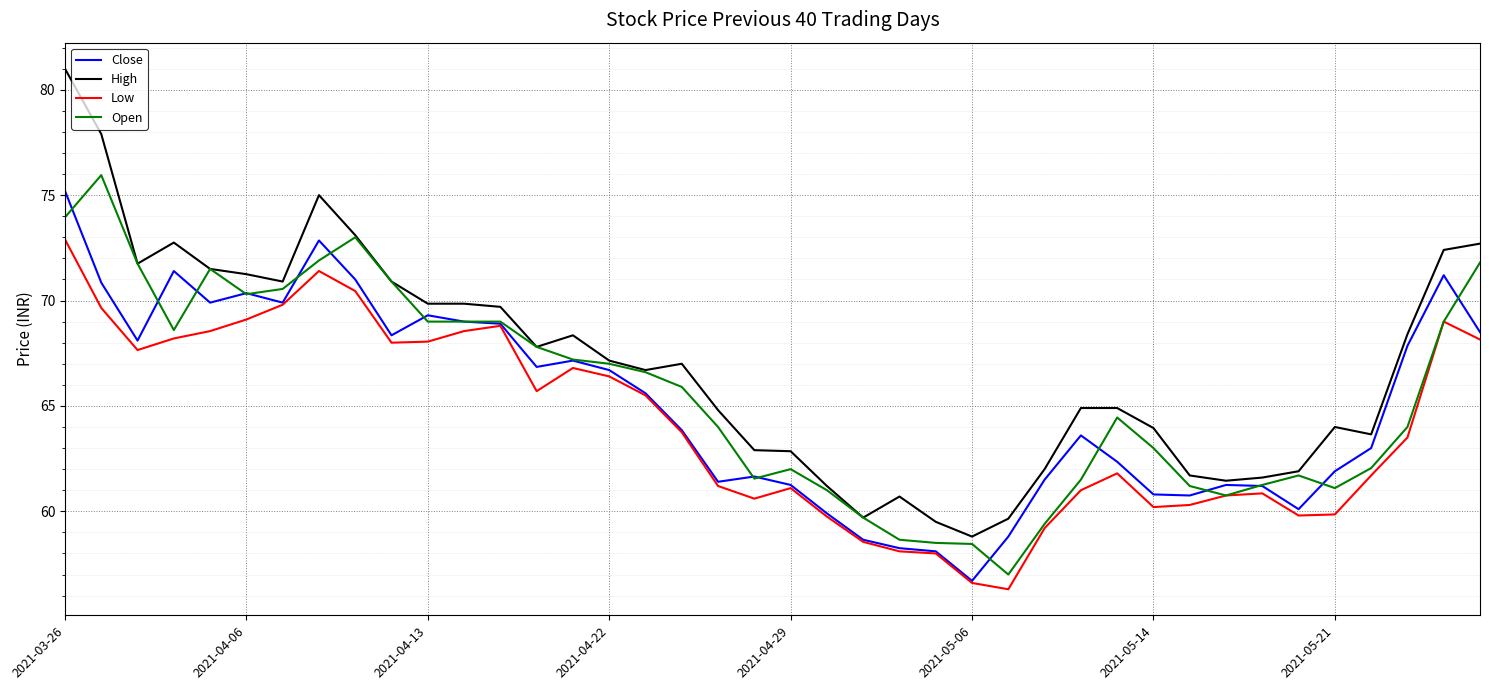

Which series has the widest spread of values?

High